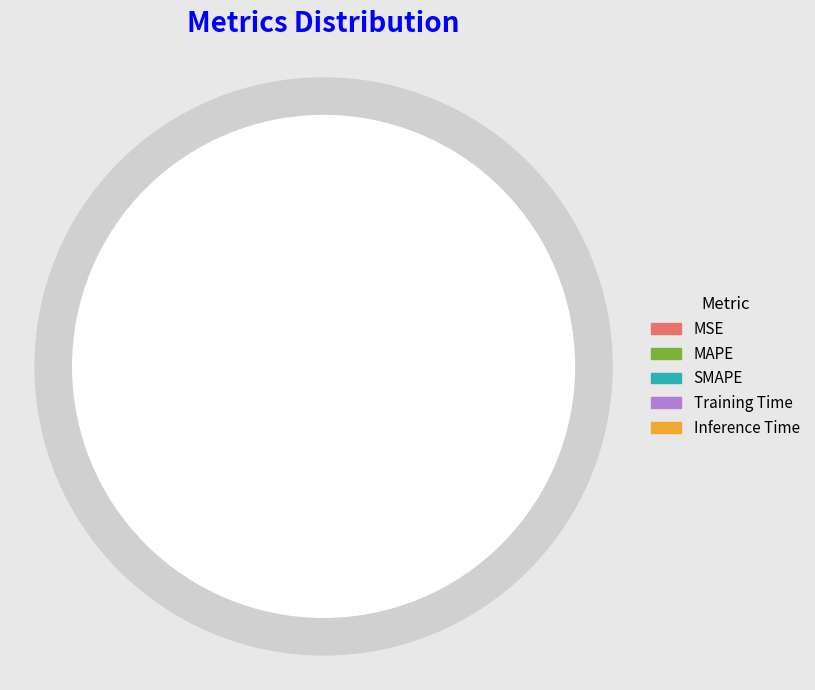

What is the majority slice?

SMAPE